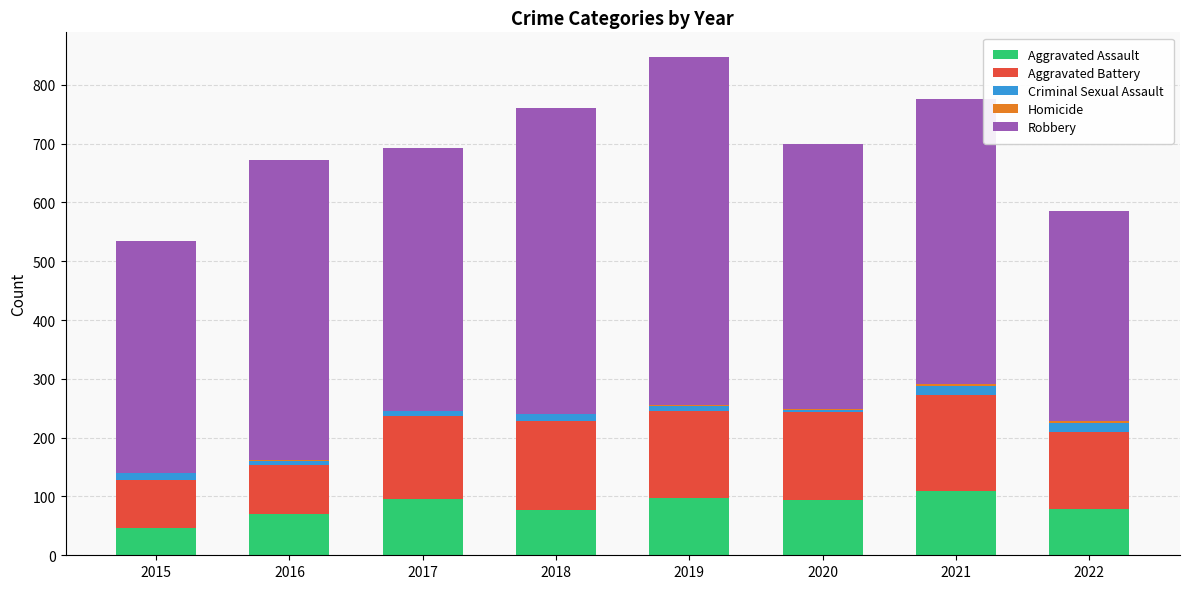

What is the sum of the Robbery values at 2020 and 2016?

960